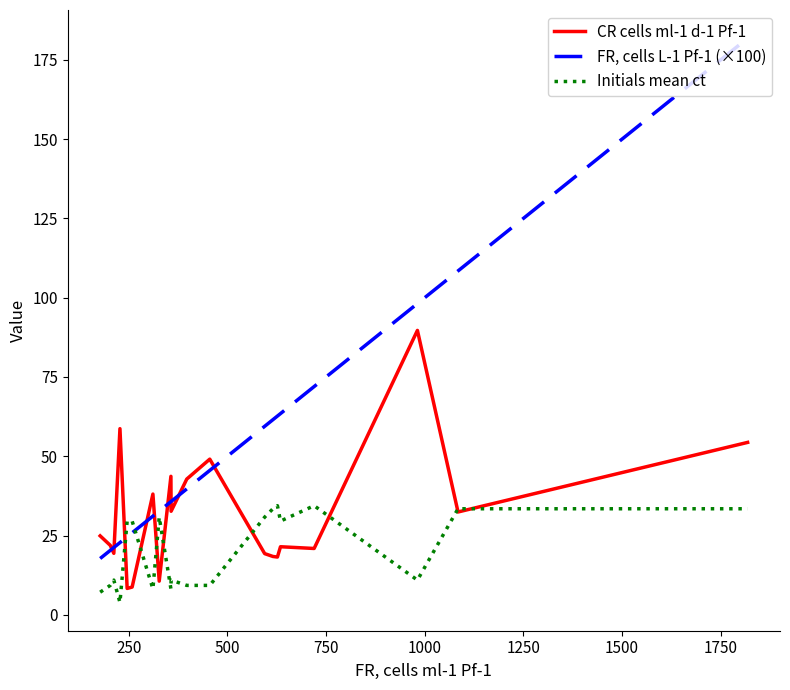

List the series in order of their overall mean, lowest first.

Initials mean ct, CR cells ml-1 d-1 Pf-1, FR, cells L-1 Pf-1 (×100)